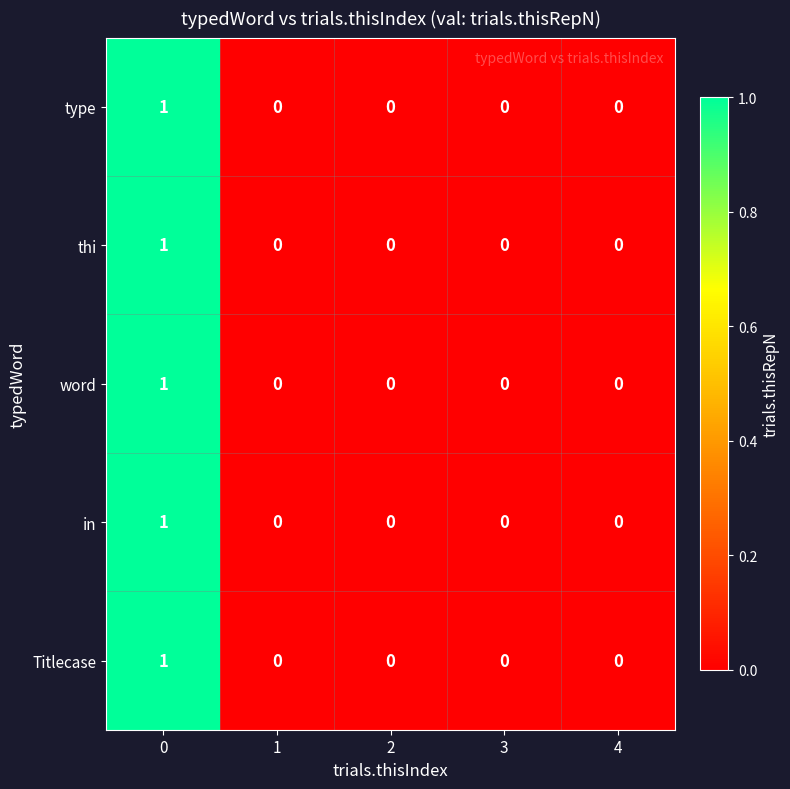

How many distinct data groups are displayed?

5